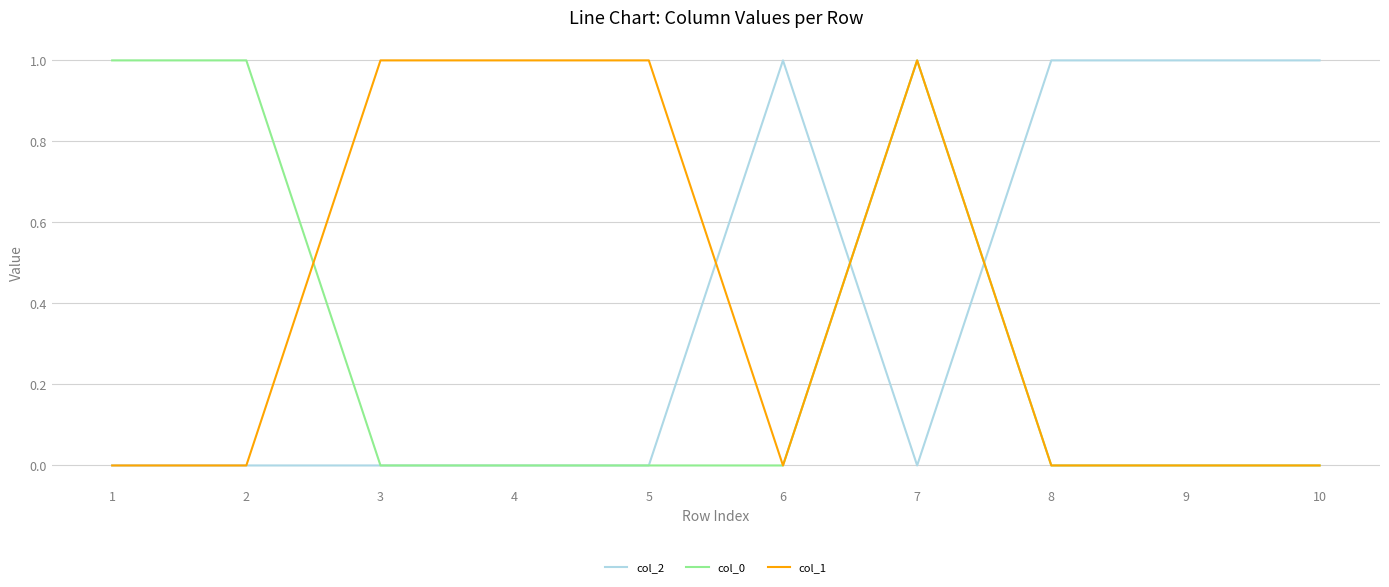

Is it true that col_0 equals 0 at 10?

True